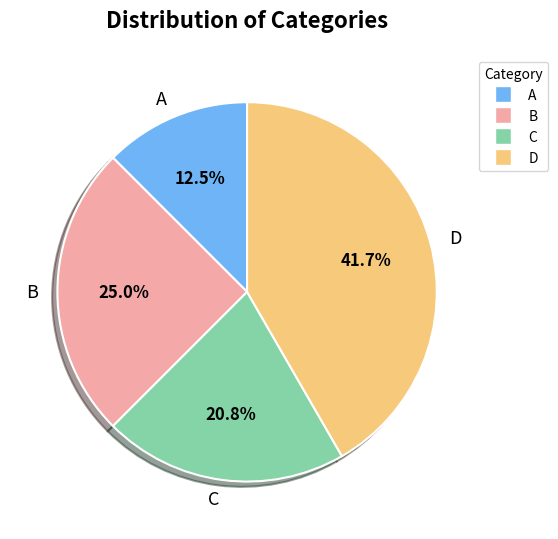

Which category has the smallest portion of the pie?

A